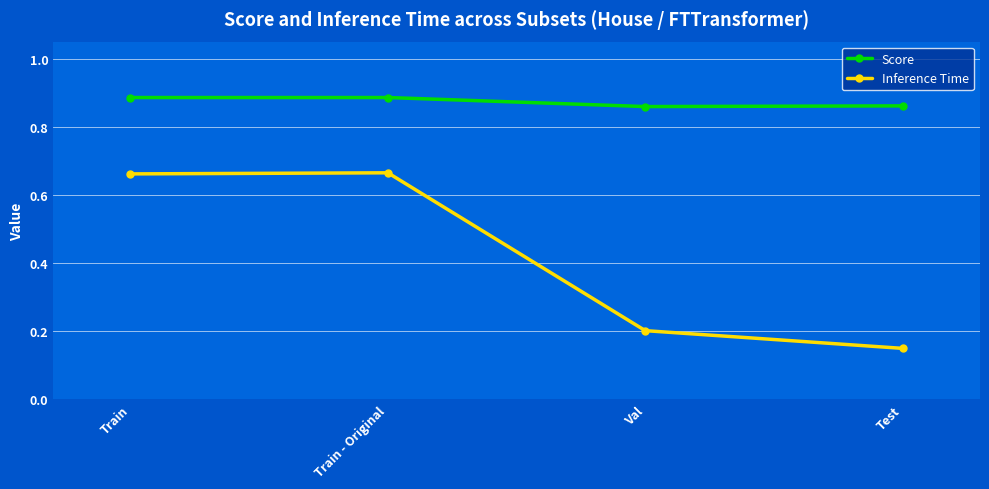

Is this an area chart (filled region under the line)?

No